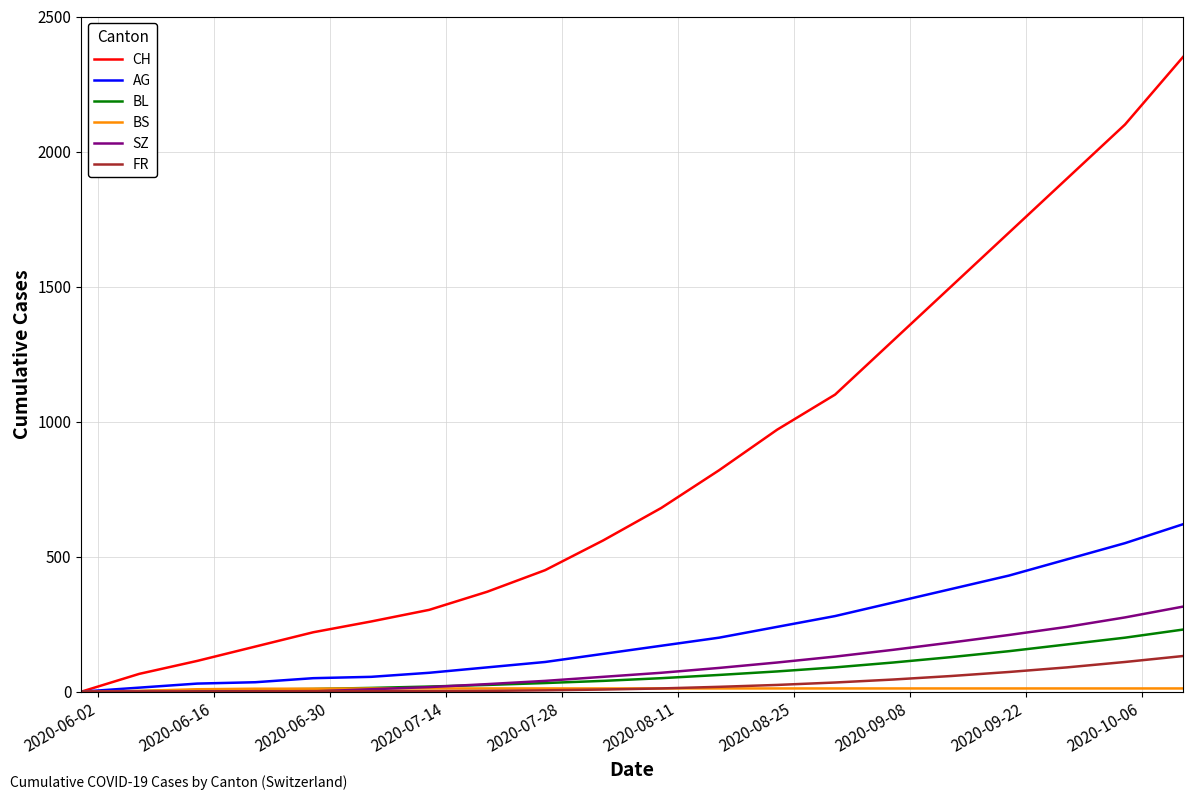

What is the maximum value for CH?

2350